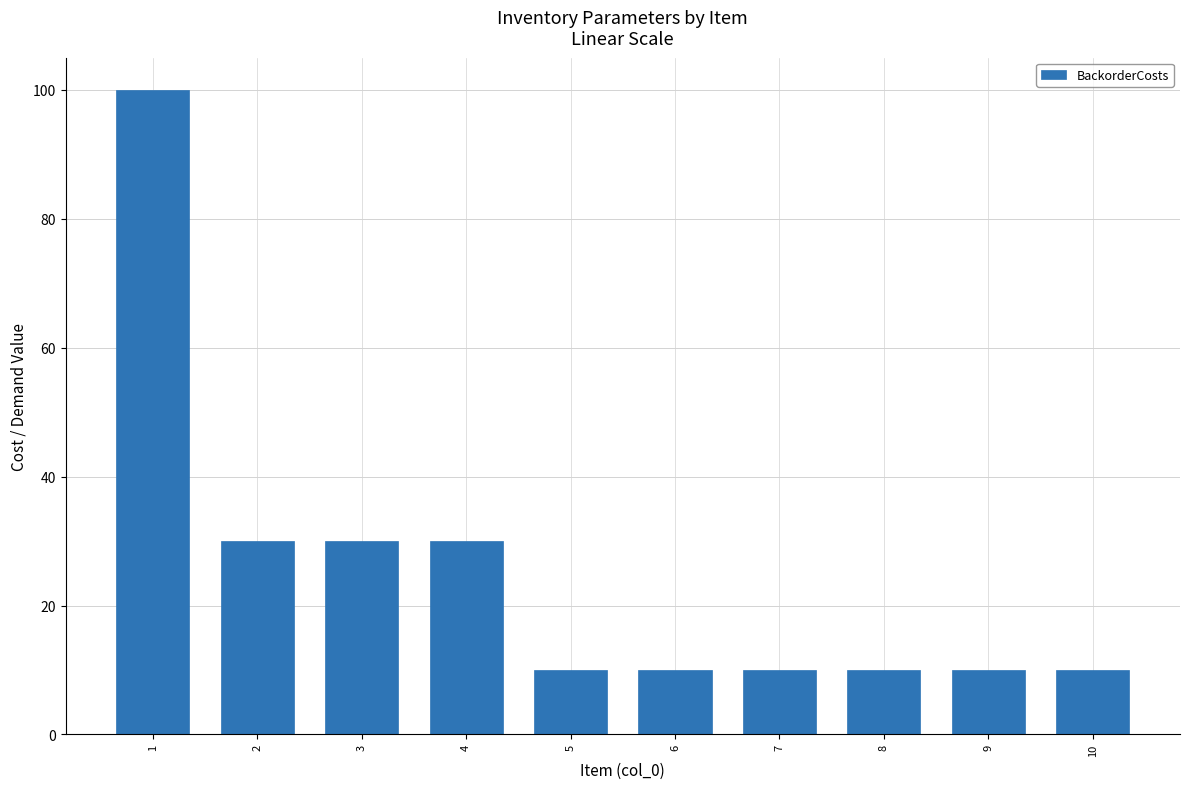

Count the number of data series in this chart.

1